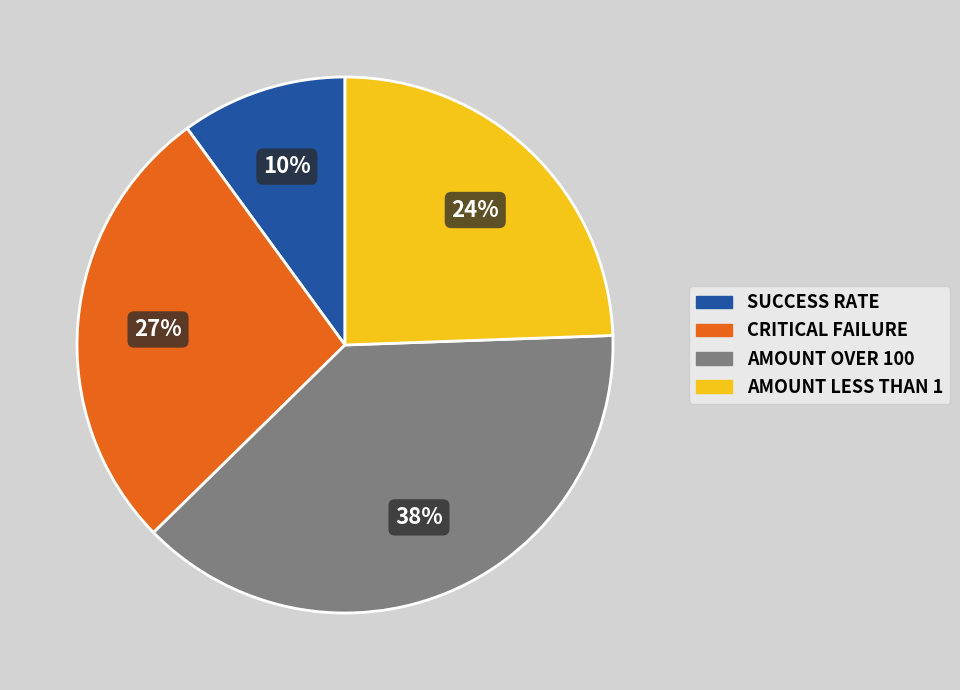

What is the ratio of the value at CRITICAL FAILURE to the value at AMOUNT LESS THAN 1?

1.1